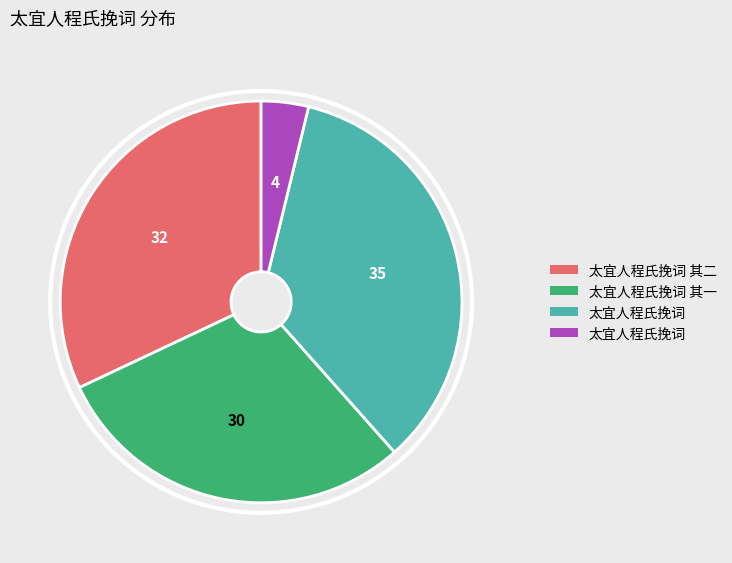

Does any single category account for the majority?

No